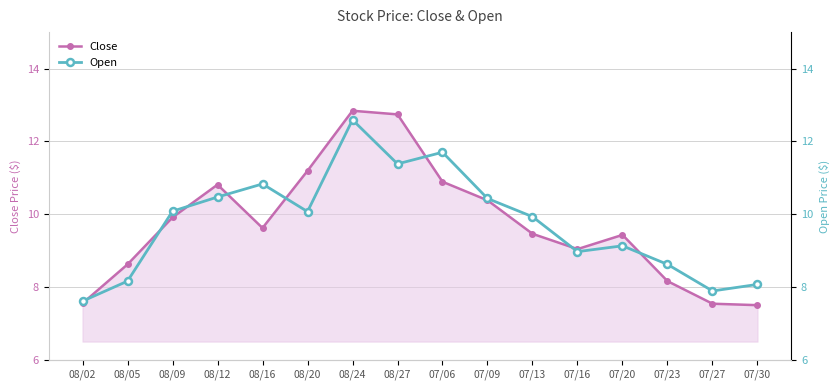

What is the label of the 14th point from the left?

07/23